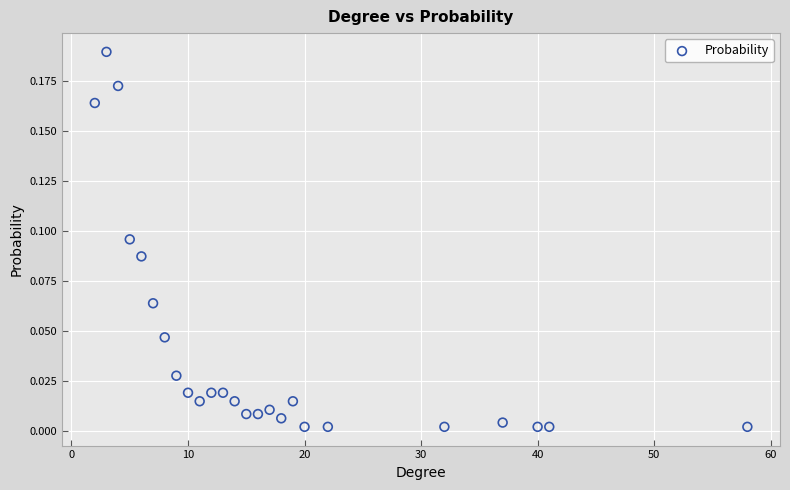

What is the range of X values (max minus min)?

56.0